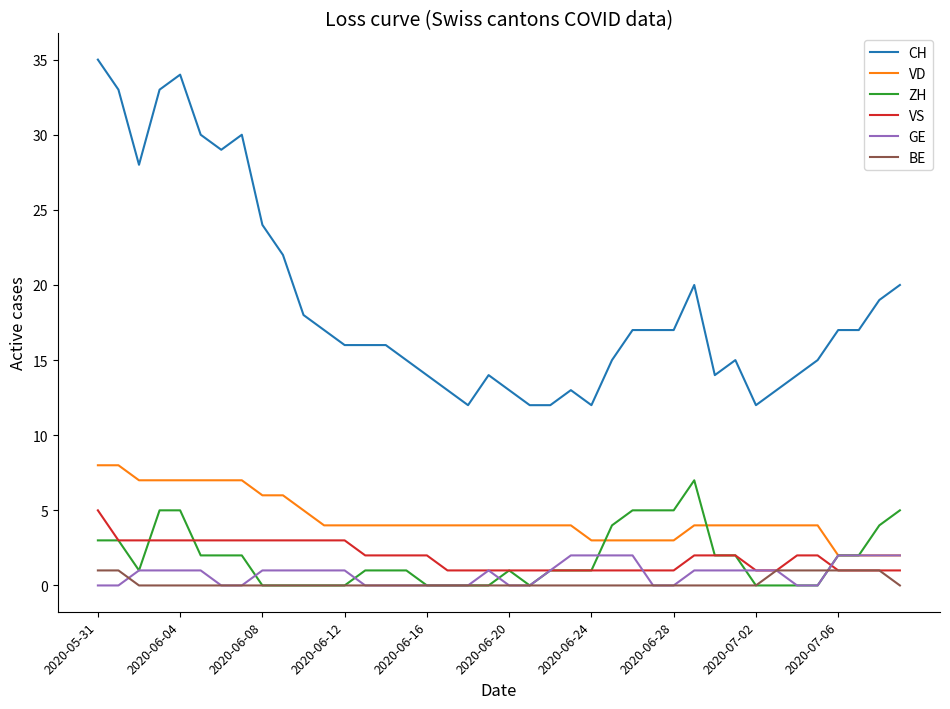

What is the highest value of the CH series?

35